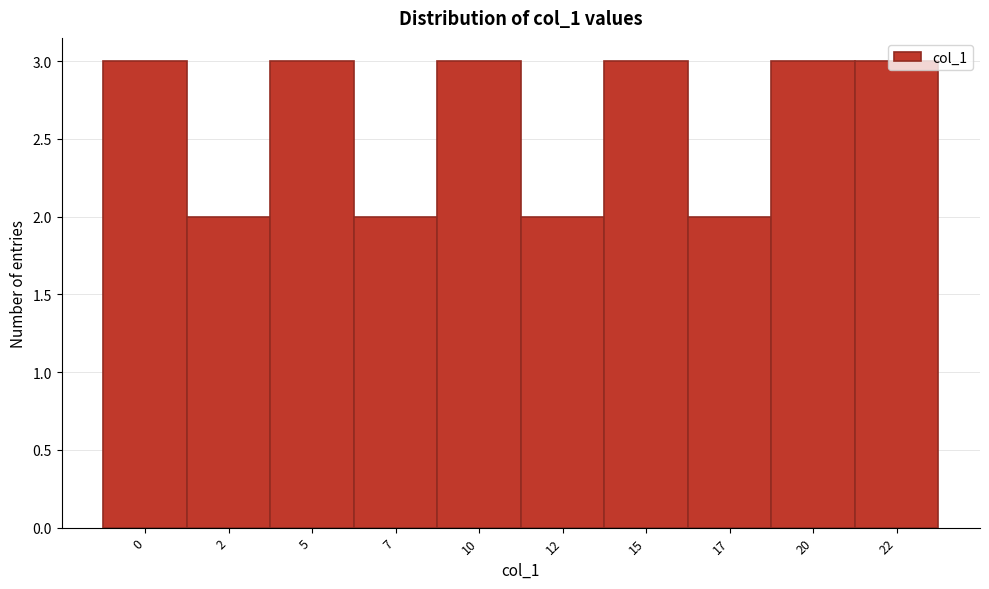

What is the value of the 8th bar from the left?

2